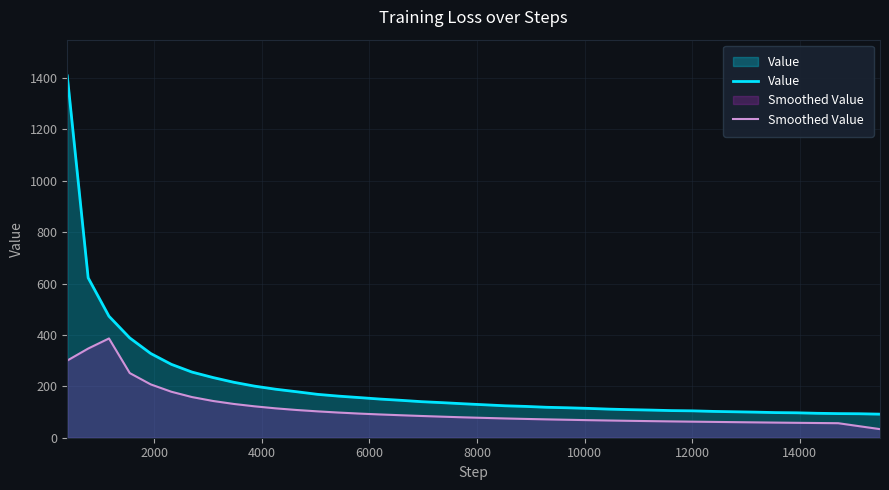

What are all the series names shown in the legend?

Value, Smoothed Value